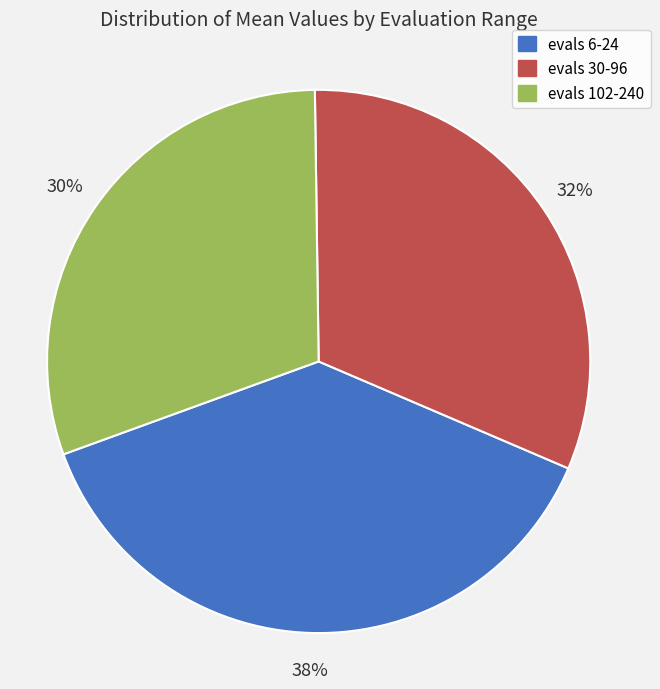

Does evals 102-240 represent more than half of the total?

No